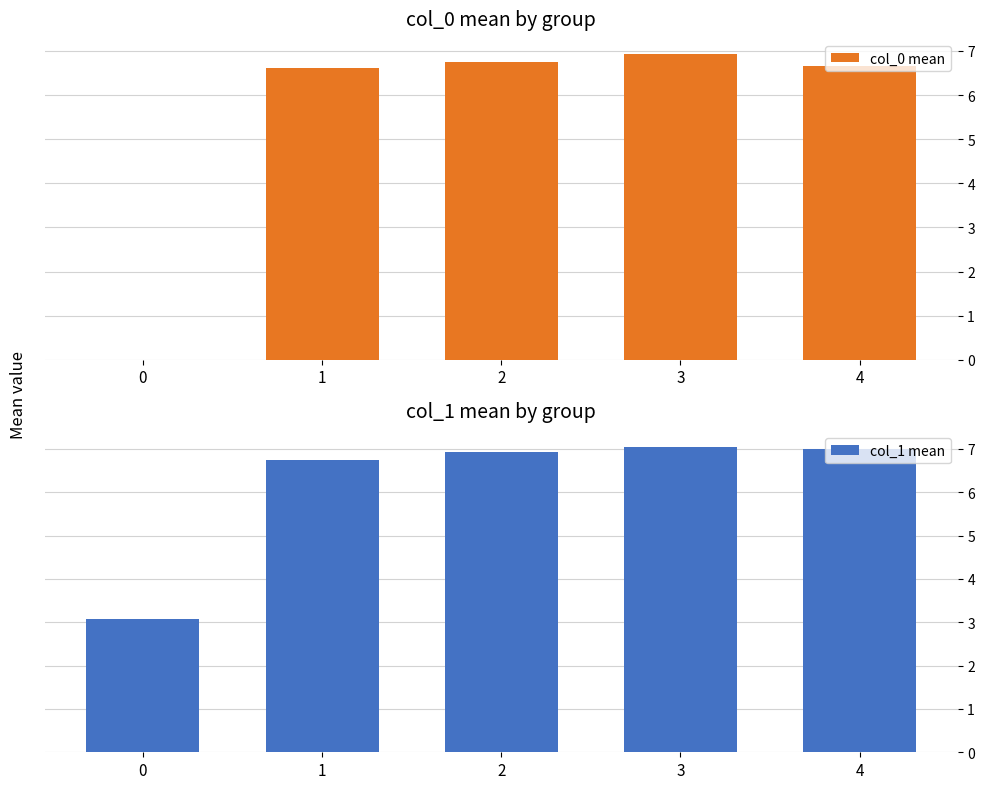

Which series has the largest total across all categories?

col_1 mean